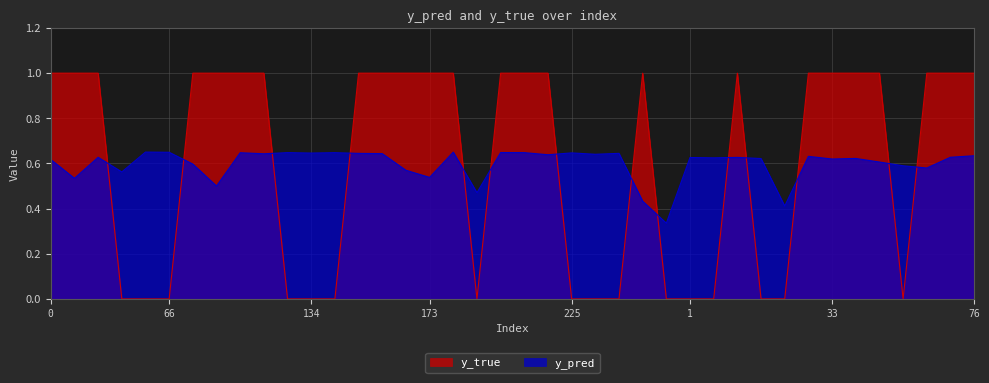

Where do y_pred and y_true first cross each other?

31 and 43